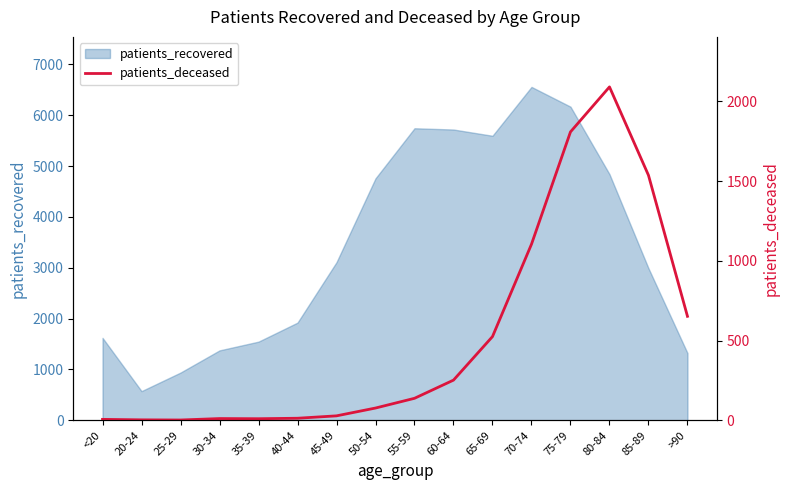

At which label does patients_recovered reach its peak?

70-74